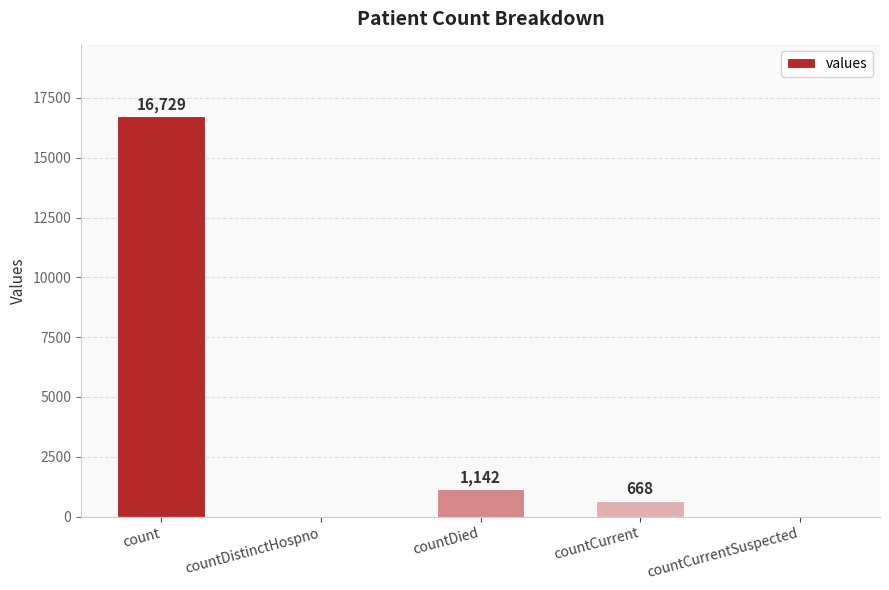

What is the average value?

3708